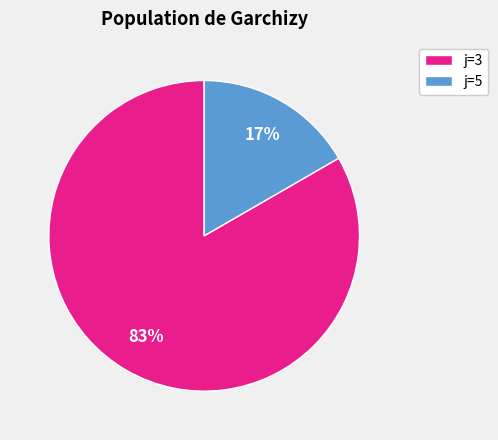

What is the majority slice?

j=3